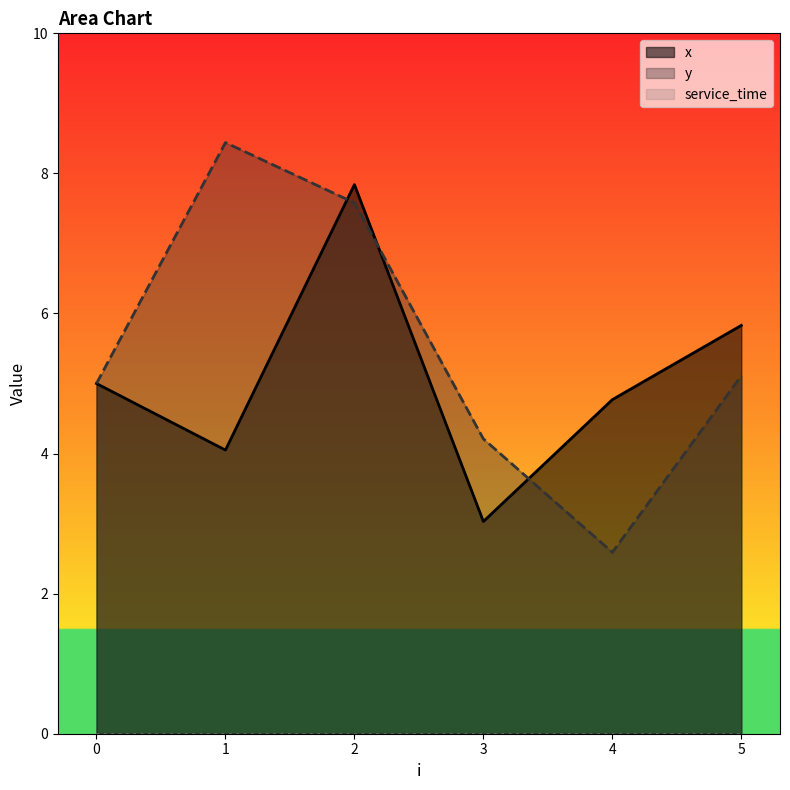

What is the sum of all y values?

32.9